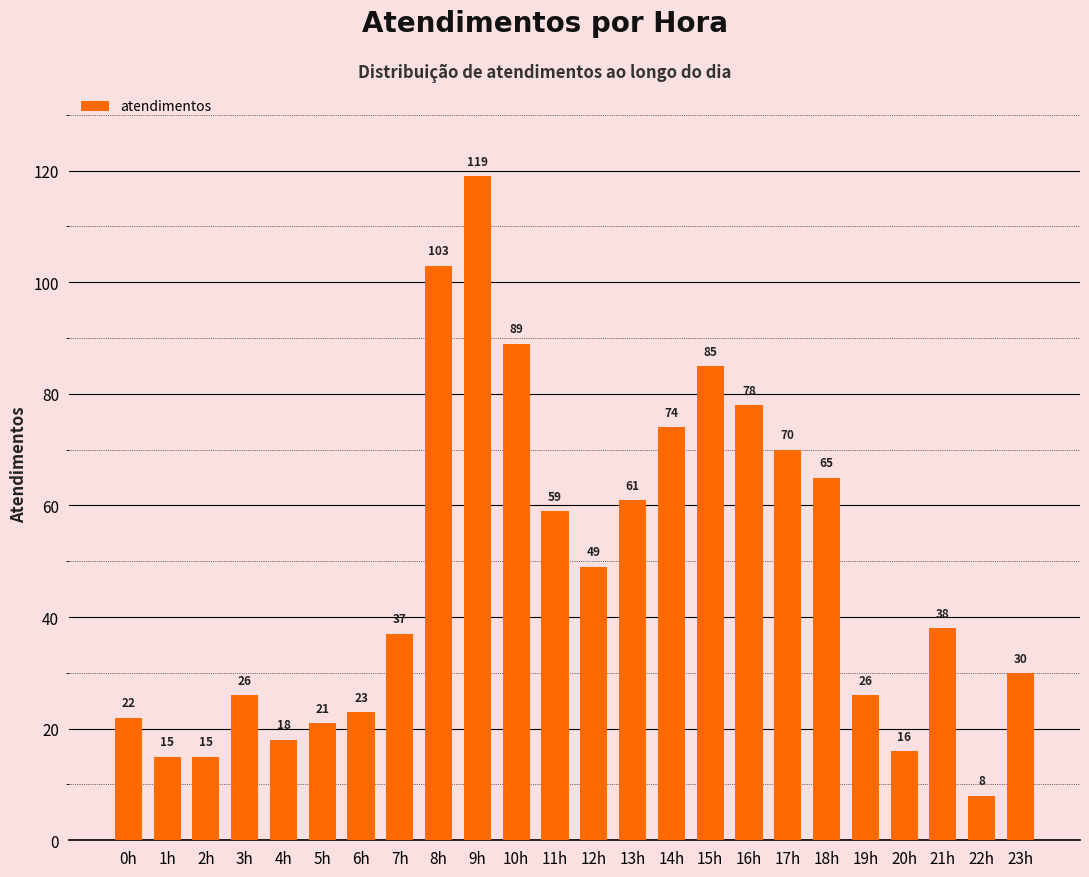

What is the average value?

48